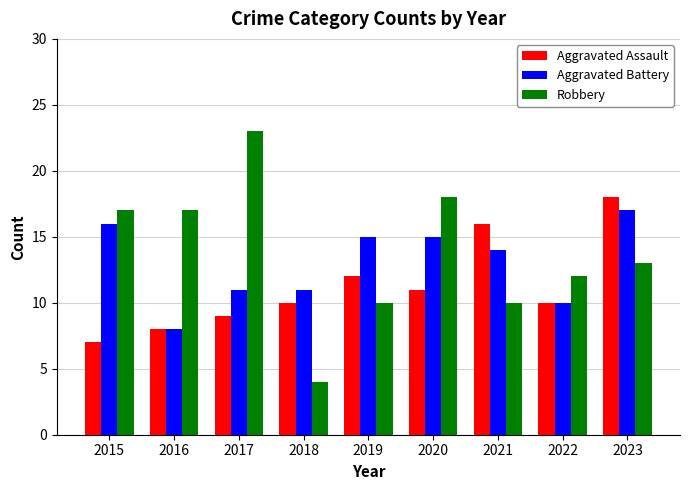

True or false: Aggravated Assault has a value of 12 at 2015.

False